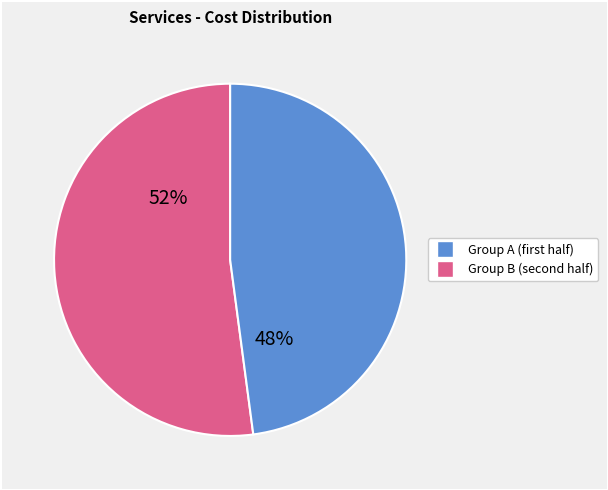

To the nearest percent, what is the average slice percentage?

50%